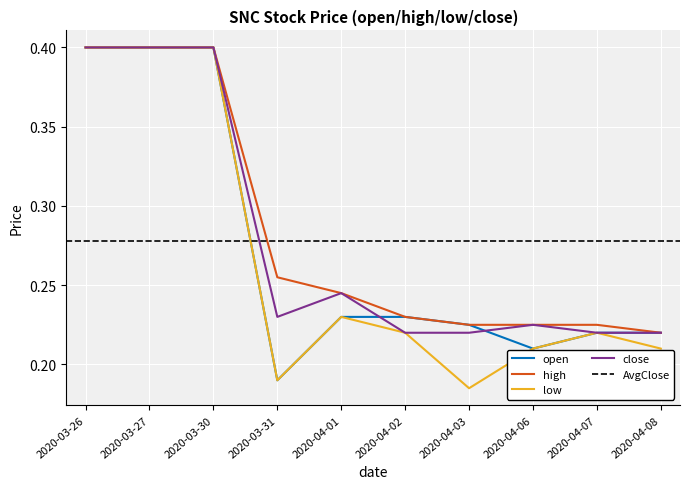

What is the difference between the open values at 2020-04-03 and 2020-03-26?

0.2